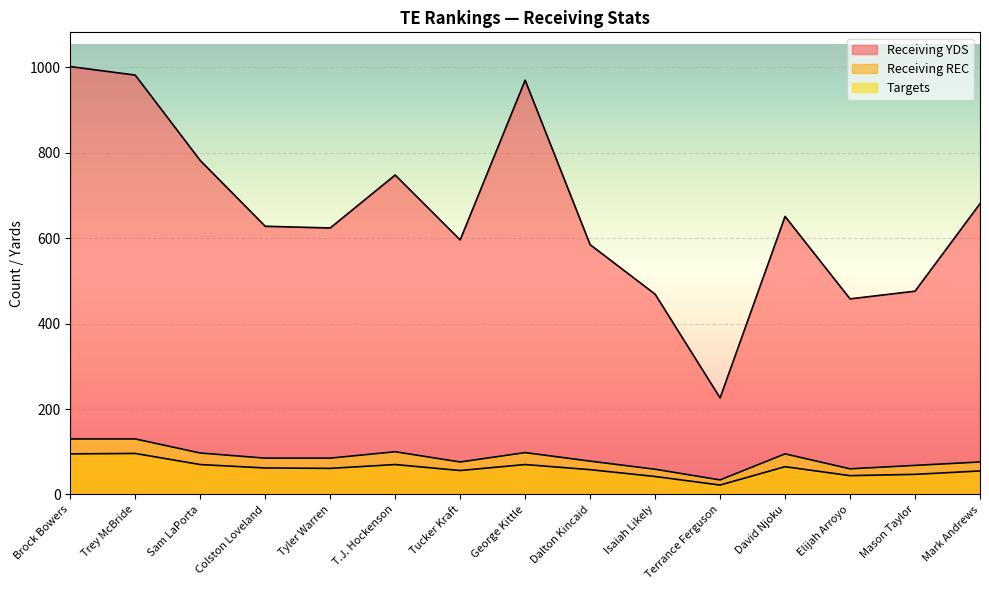

At which category does Receiving REC reach its first local valley?

Tyler Warren